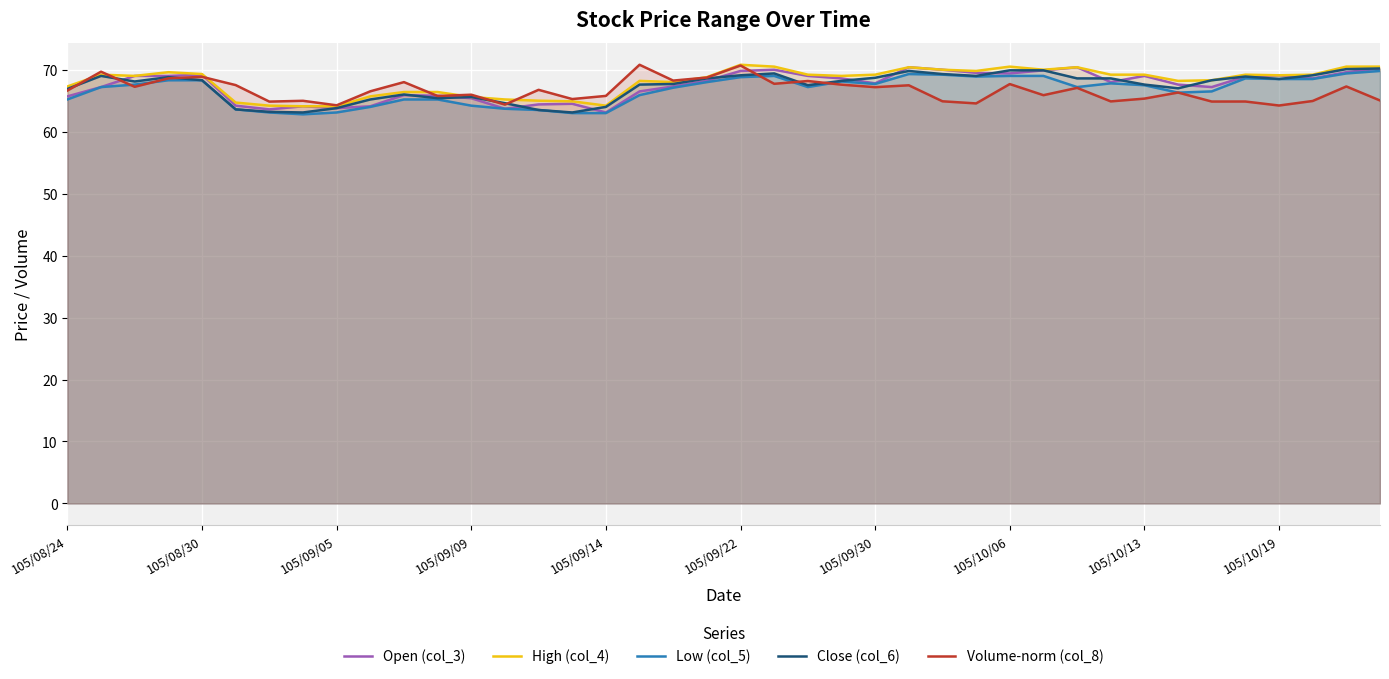

What is the difference between the second highest and minimum values in the Volume-norm (col_8) series?

6.5